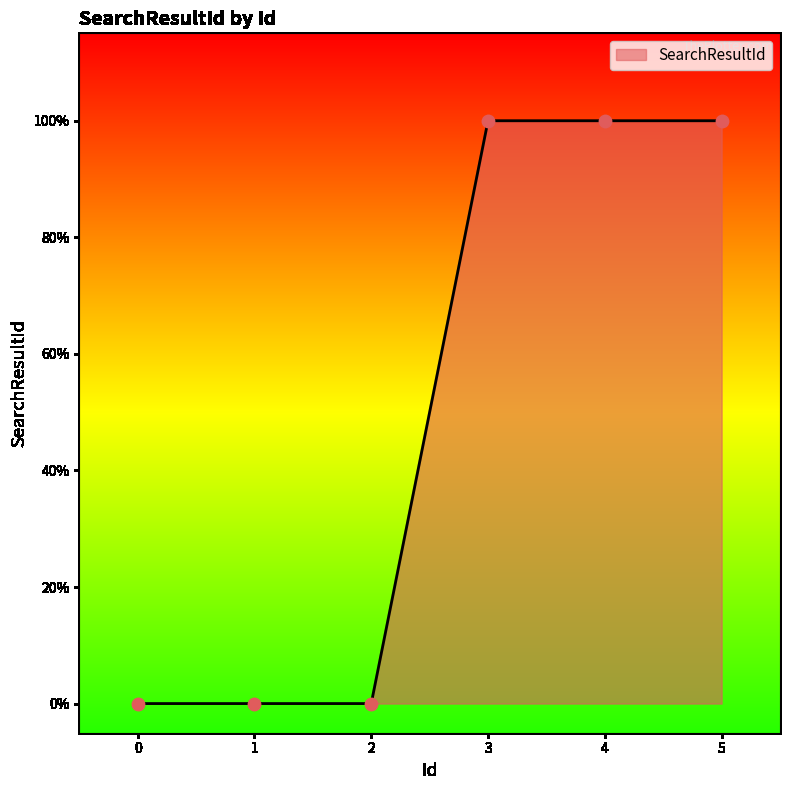

Does the chart have visible grid lines?

No